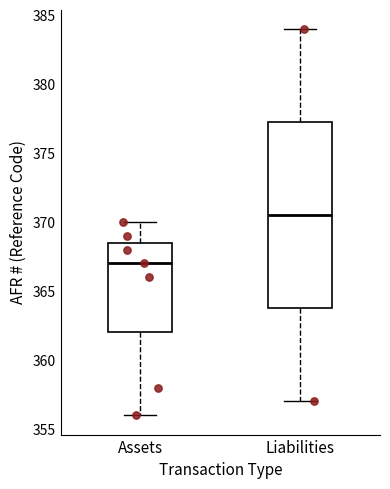

Which box is the tallest, from its lower edge to its upper edge?

Liabilities